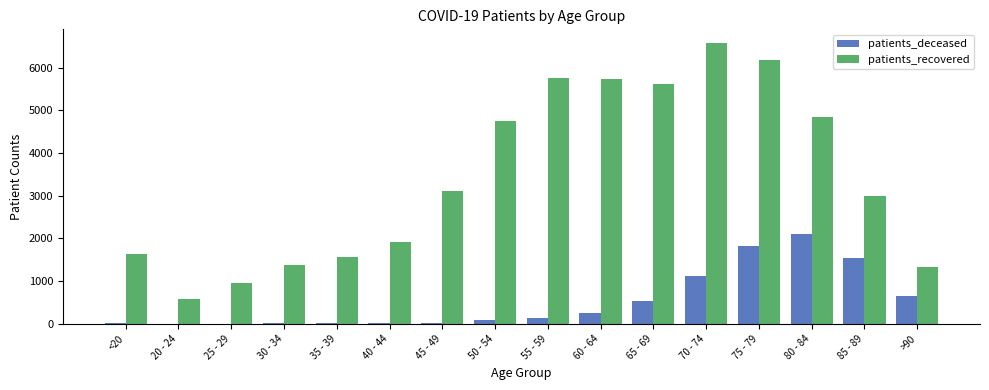

At which category is the sum across all series the highest?

75 - 79